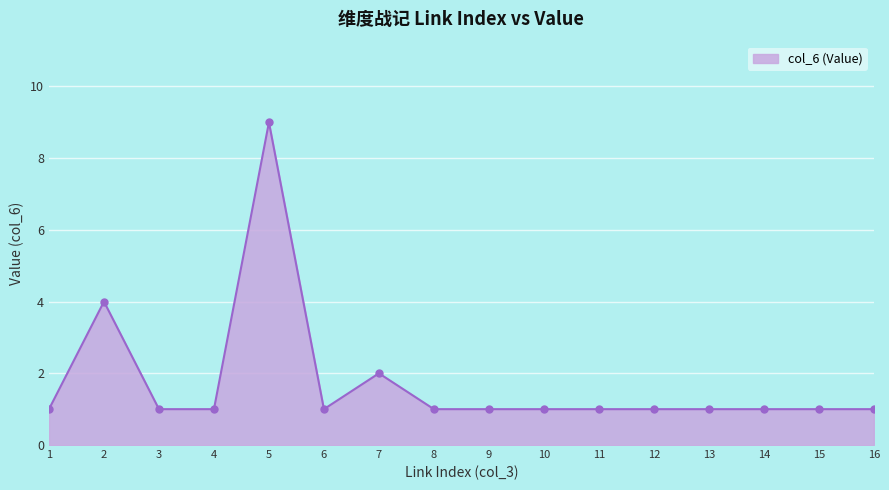

What is the value of the 7th point from the left?

2